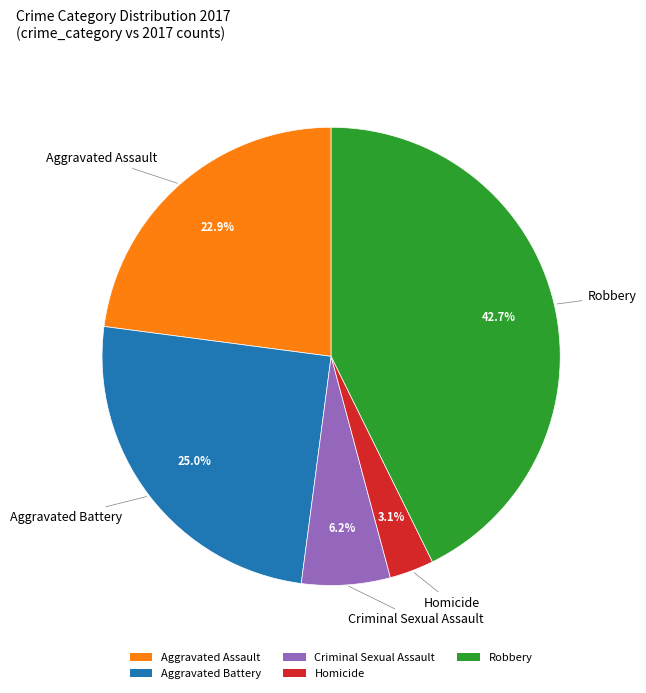

Combined, do Robbery and Aggravated Battery account for over 50%?

Yes